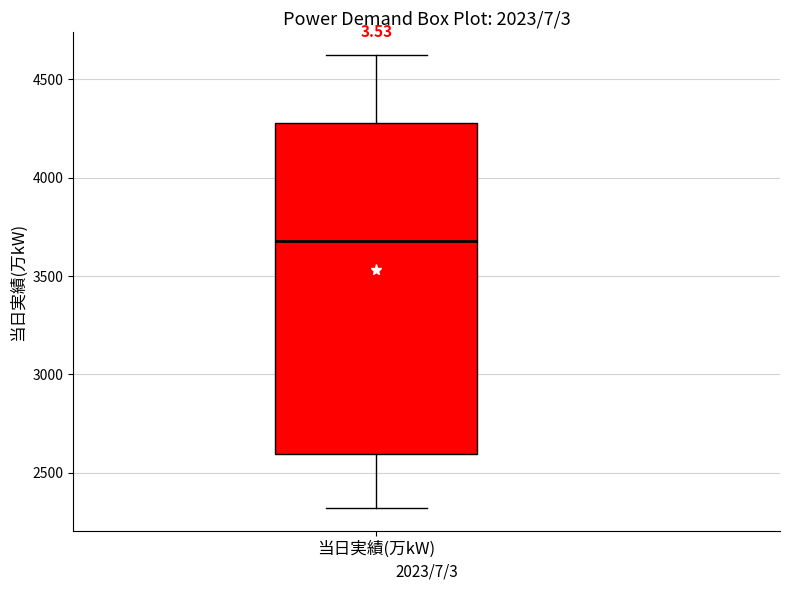

Transcribe this box plot: give where the median line is, the range the box spans, and where the two whiskers end, as read against the y-axis. The values are not printed on the chart, so give them approximately, as read against the axis.

median 3700, box 2600 to 4300, whiskers 2300 to 4600